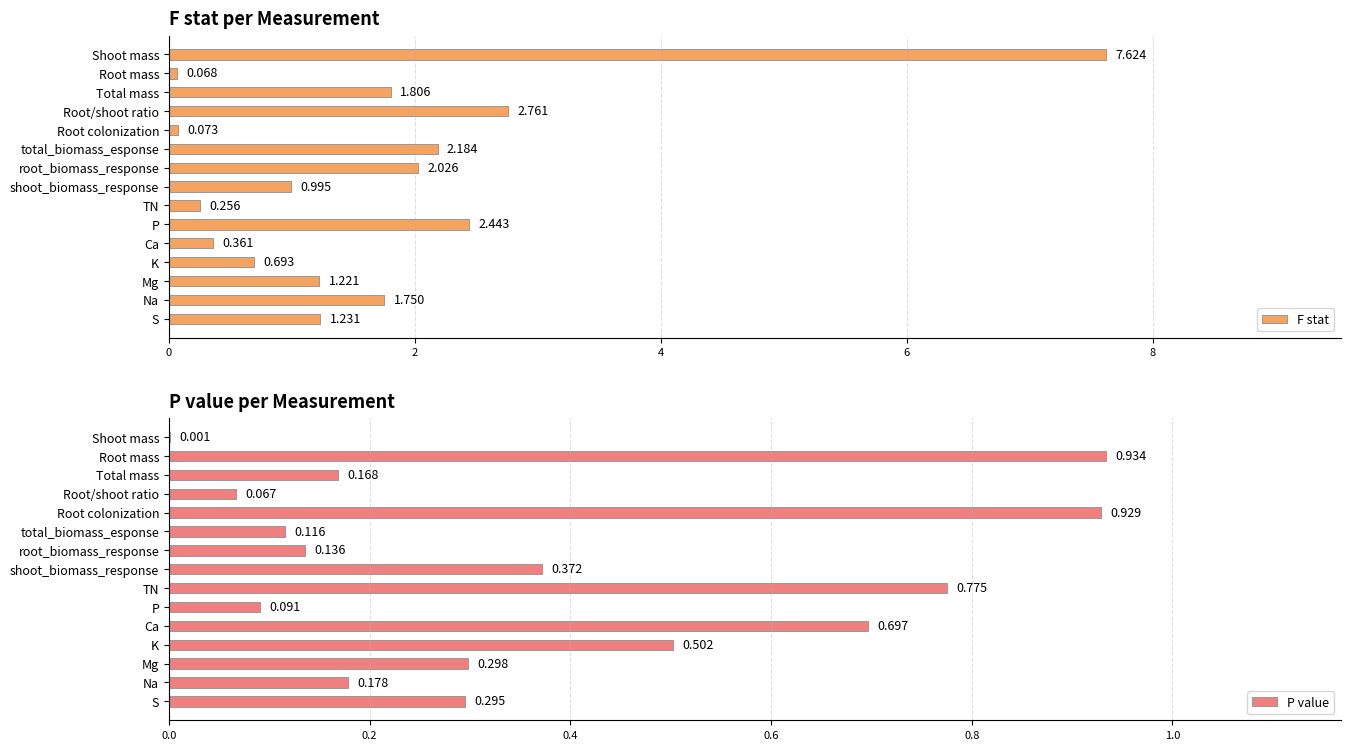

At which label is F stat closest to 3?

Root/shoot ratio